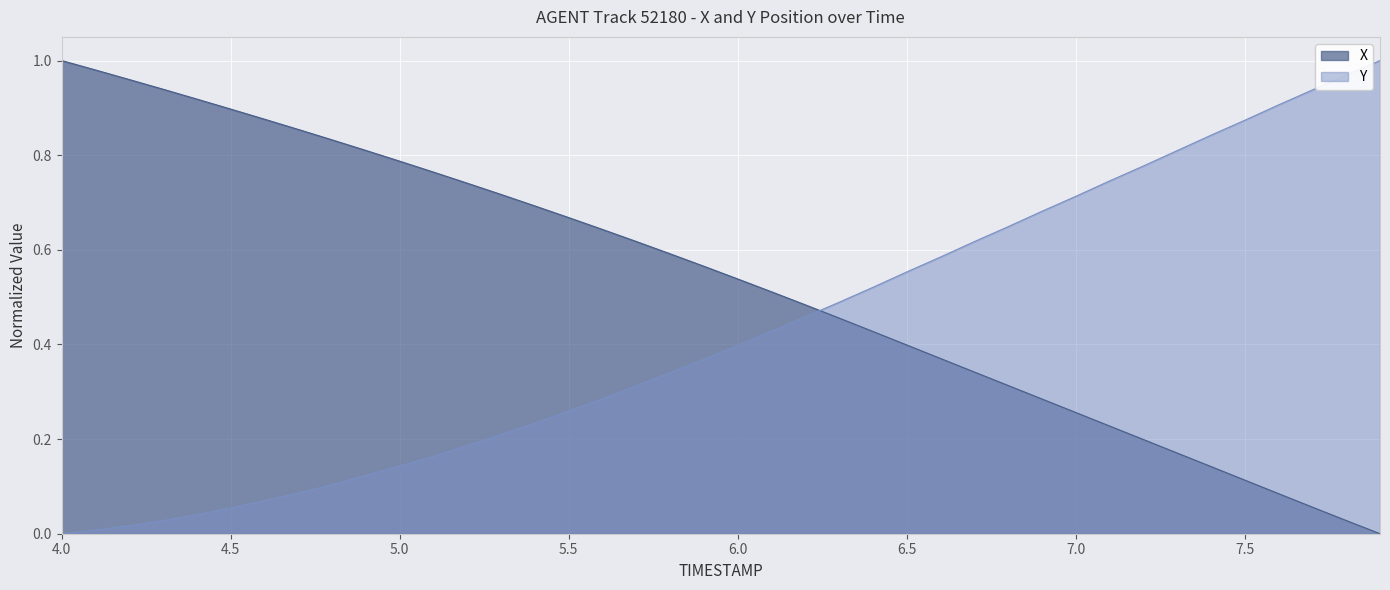

The X series shows 0.8 at 6.0. True or false?

False